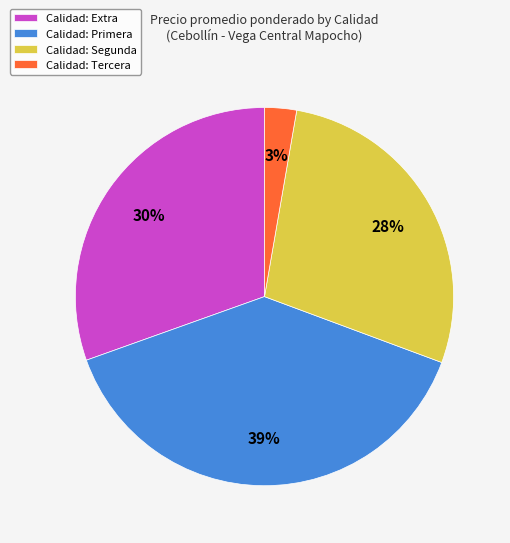

Rank the categories by value from highest to lowest.

Calidad: Primera, Calidad: Extra, Calidad: Segunda, Calidad: Tercera